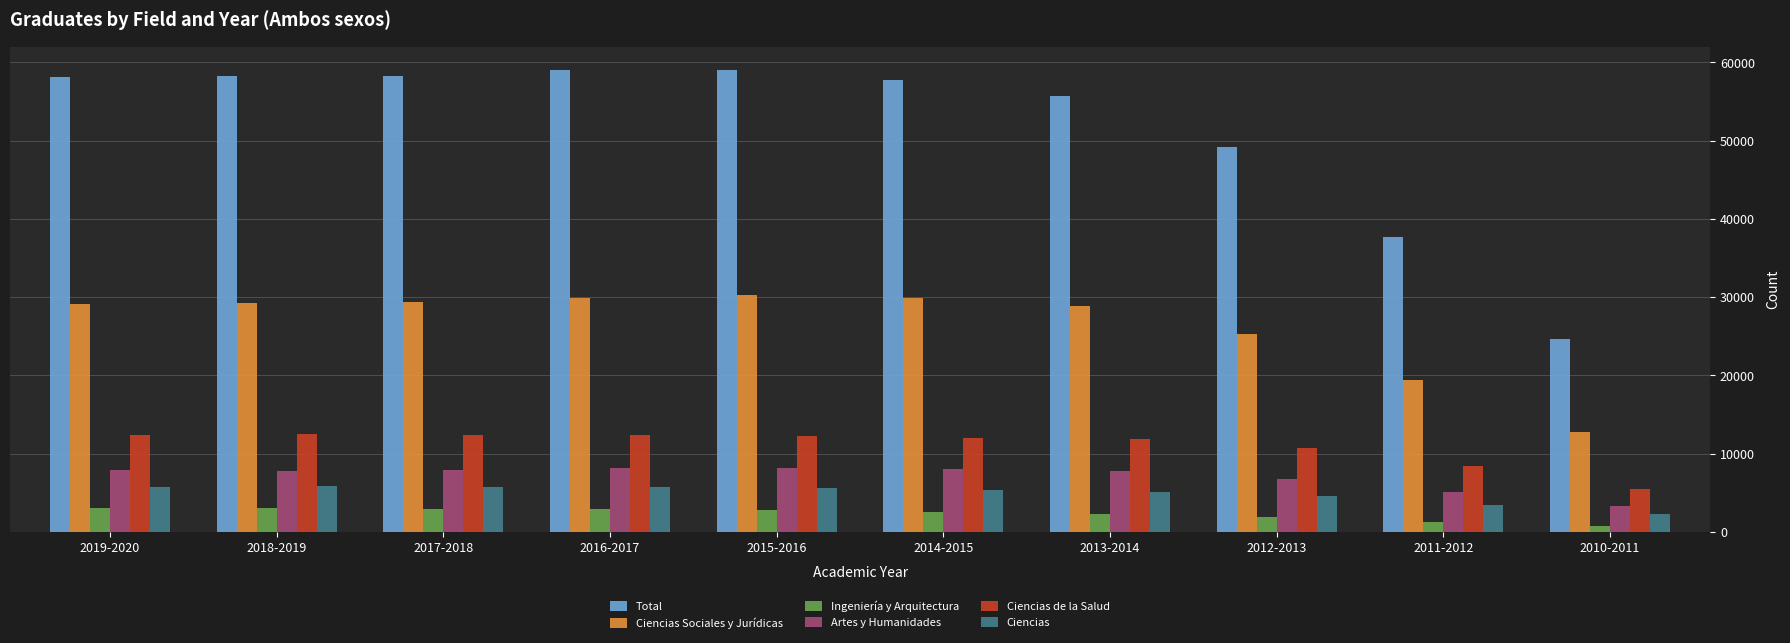

What is the label of the 5th bar from the left?

2015-2016